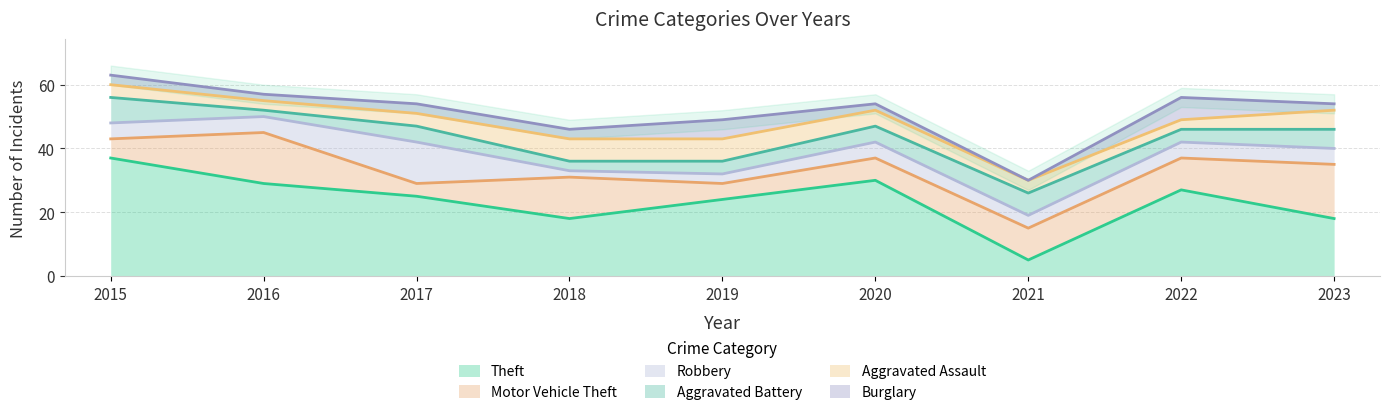

Which series has the largest range (max minus min)?

Theft